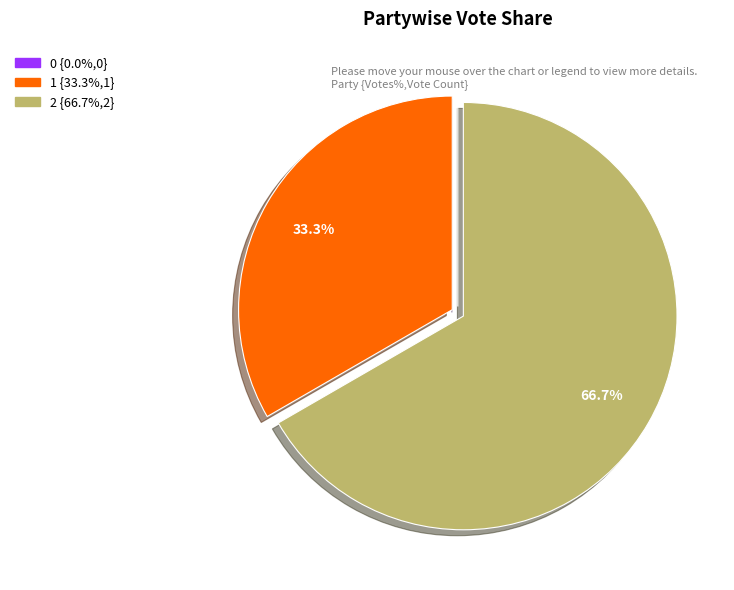

Which slice represents more than half of the pie?

2